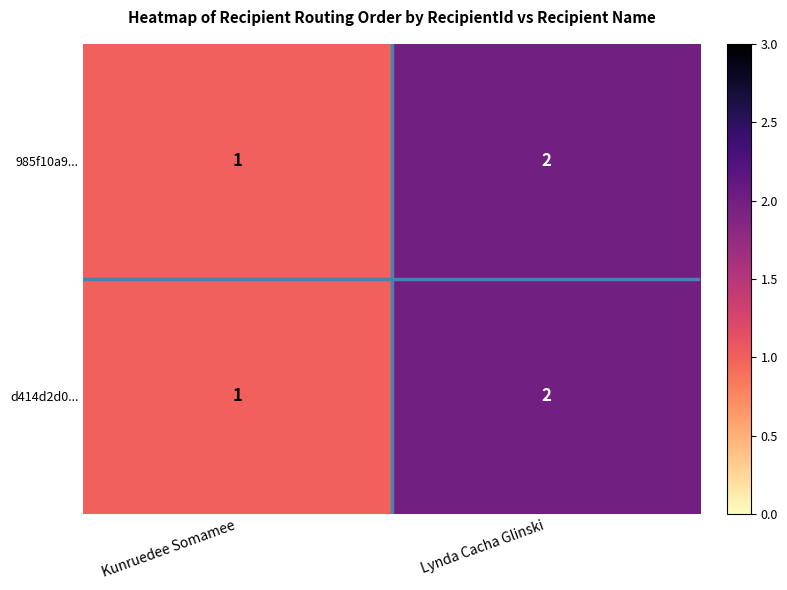

Is it true that 985f10a9... equals 2 at Lynda Cacha Glinski?

True